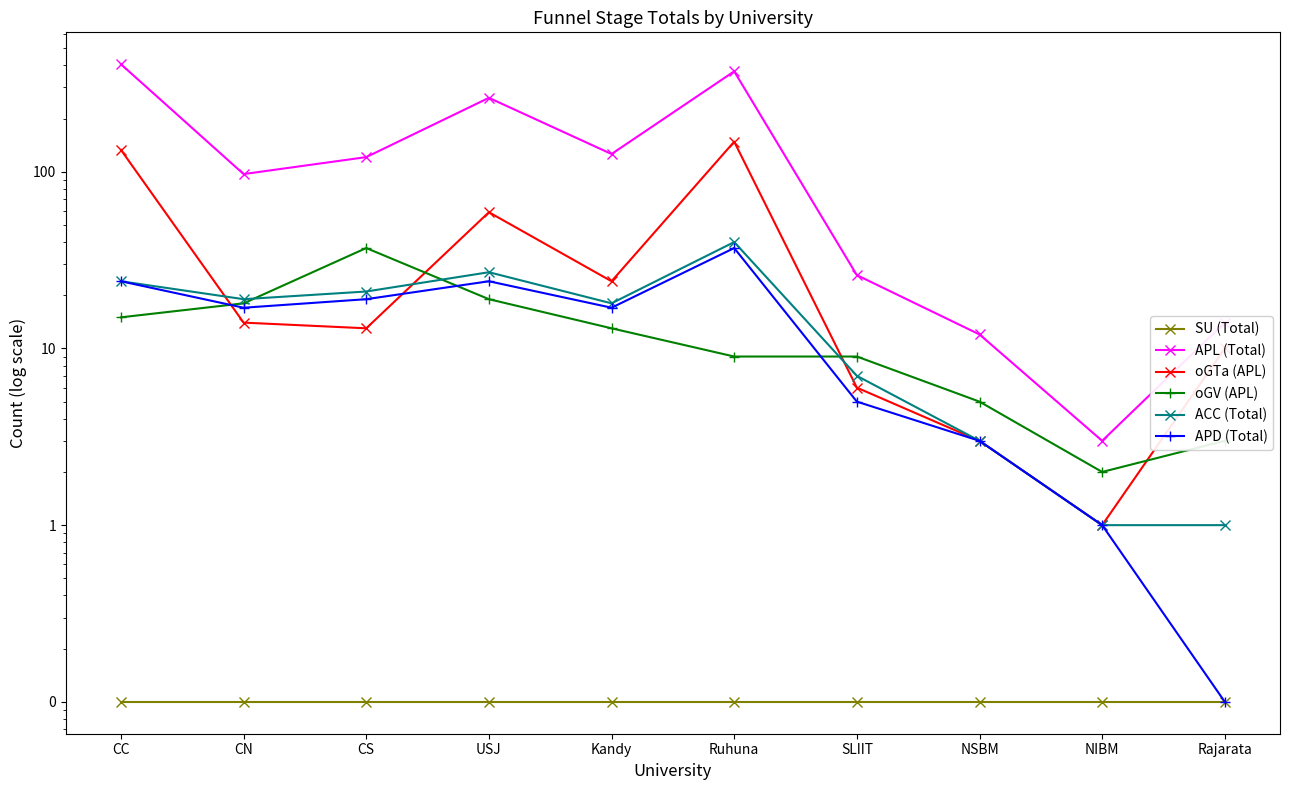

At how many categories does at least one series exceed 228?

3